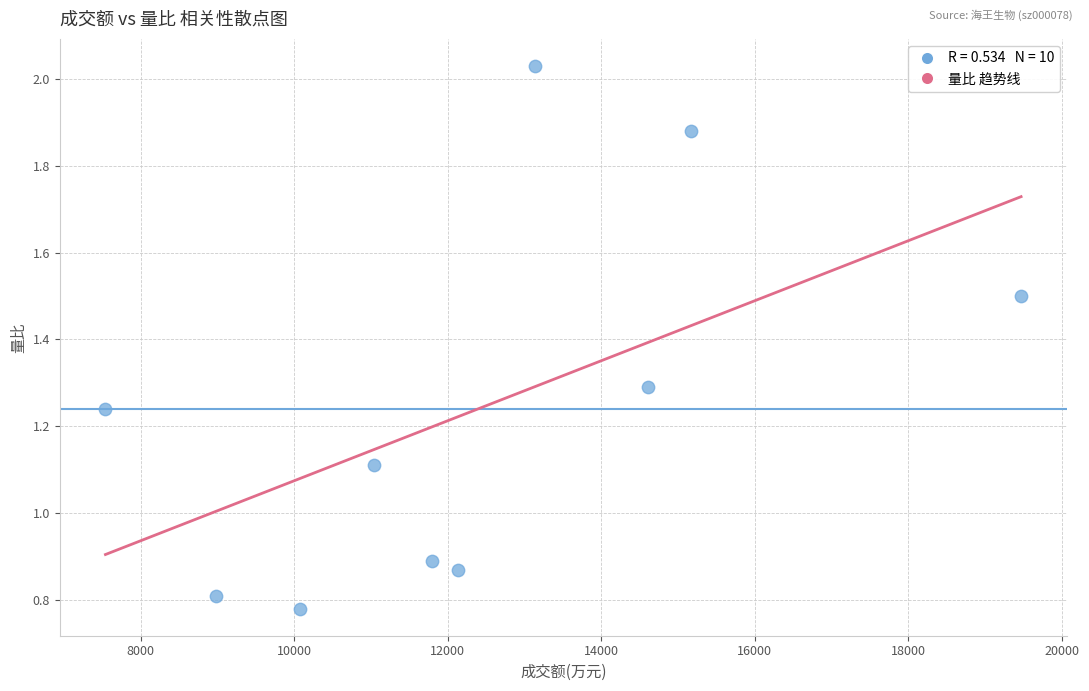

What is the average X value?

12394.0